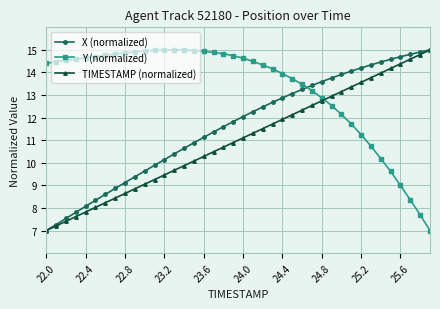

How many lines are shown in the chart?

3